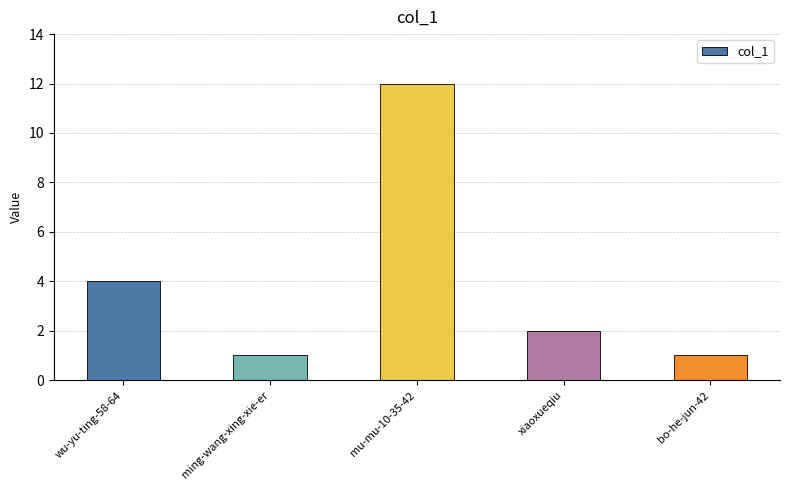

What is the change in value from ming-wang-xing-xie-er to mu-mu-10-35-42?

+11